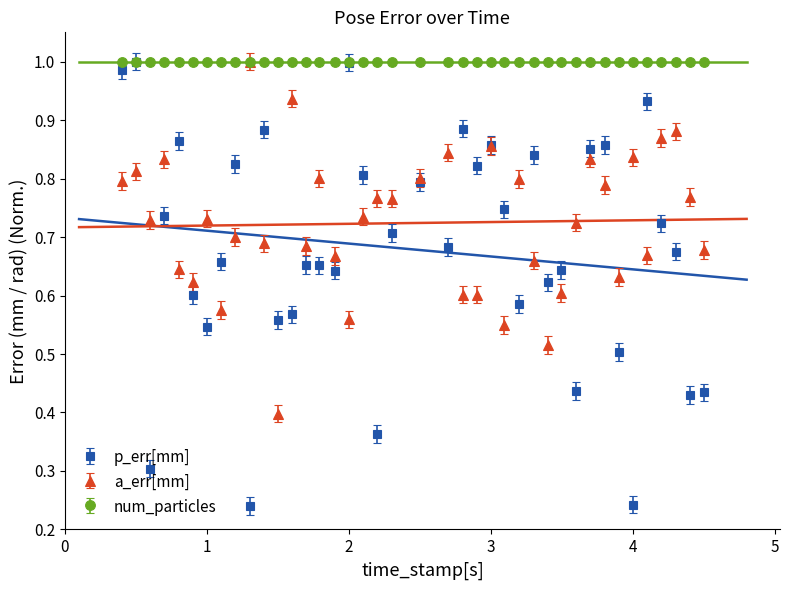

True or false: a_err[mm] has more than 1 interior local peaks.

True